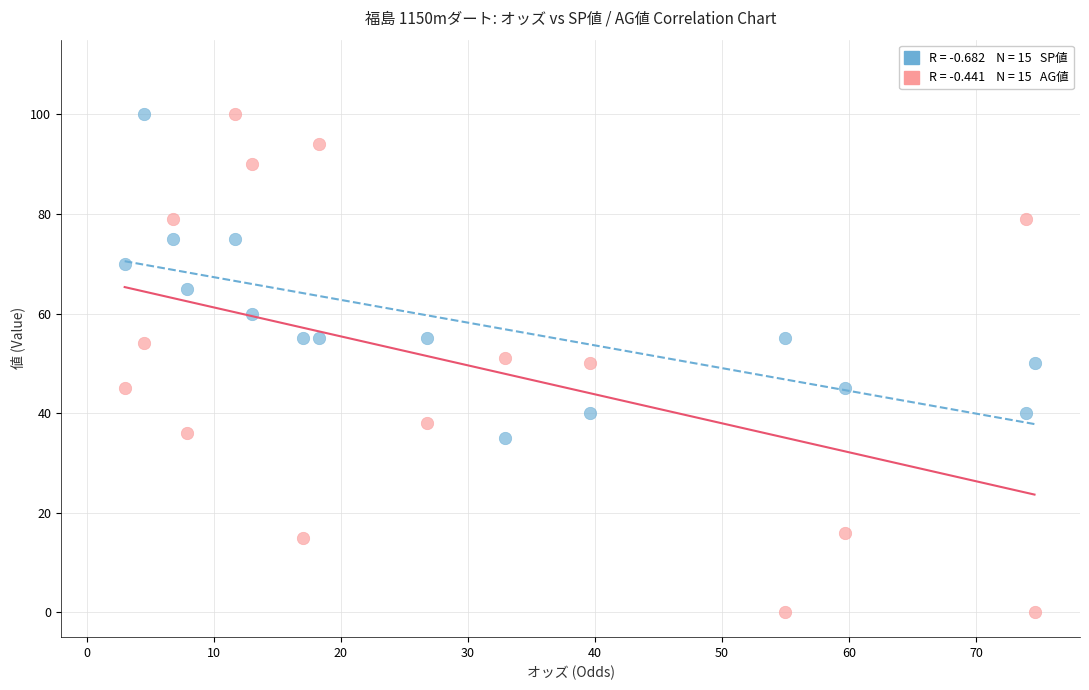

Across all data points, what is the range of Y values (max minus min)?

100